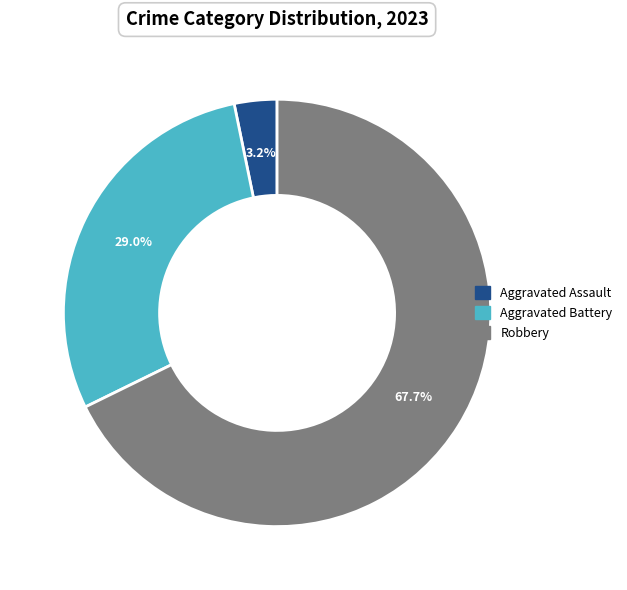

Is there any slice that represents more than half of the pie?

Yes